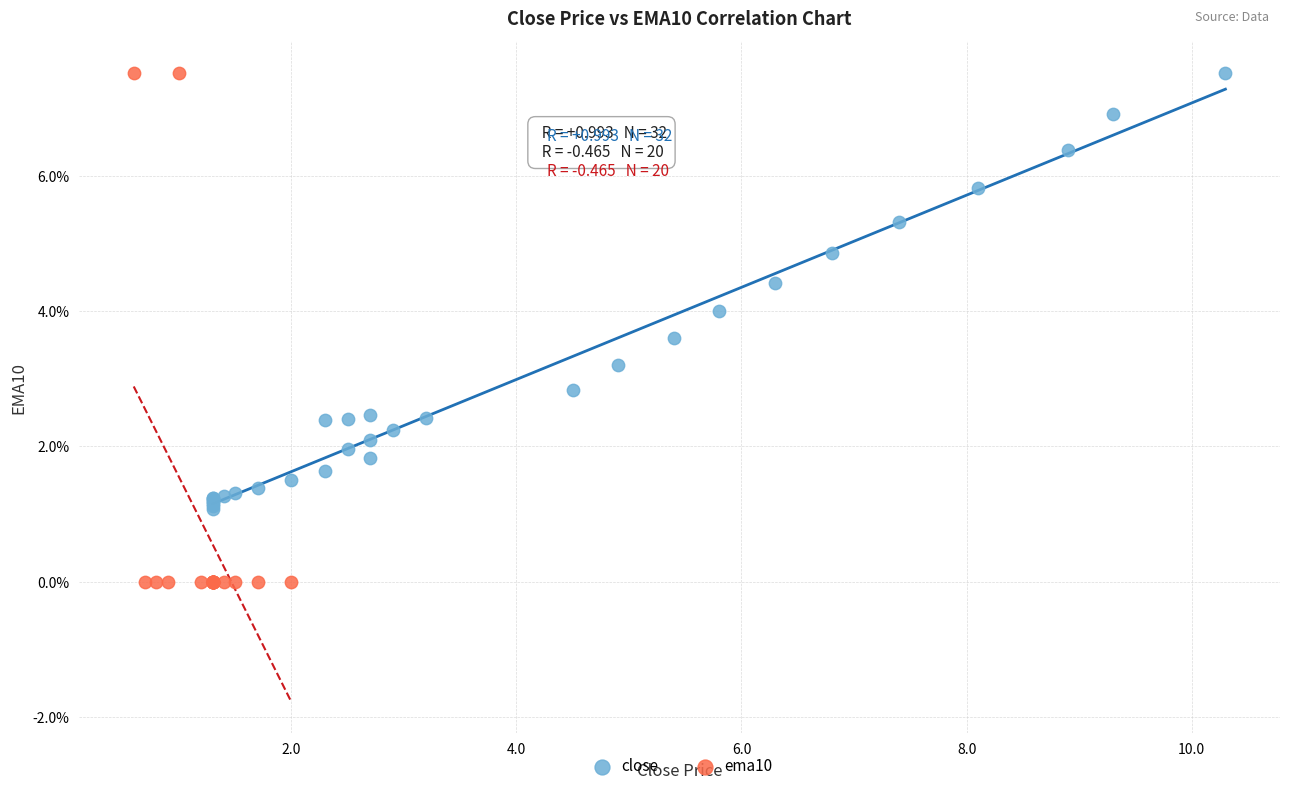

Which series reaches the minimum Y coordinate?

ema10